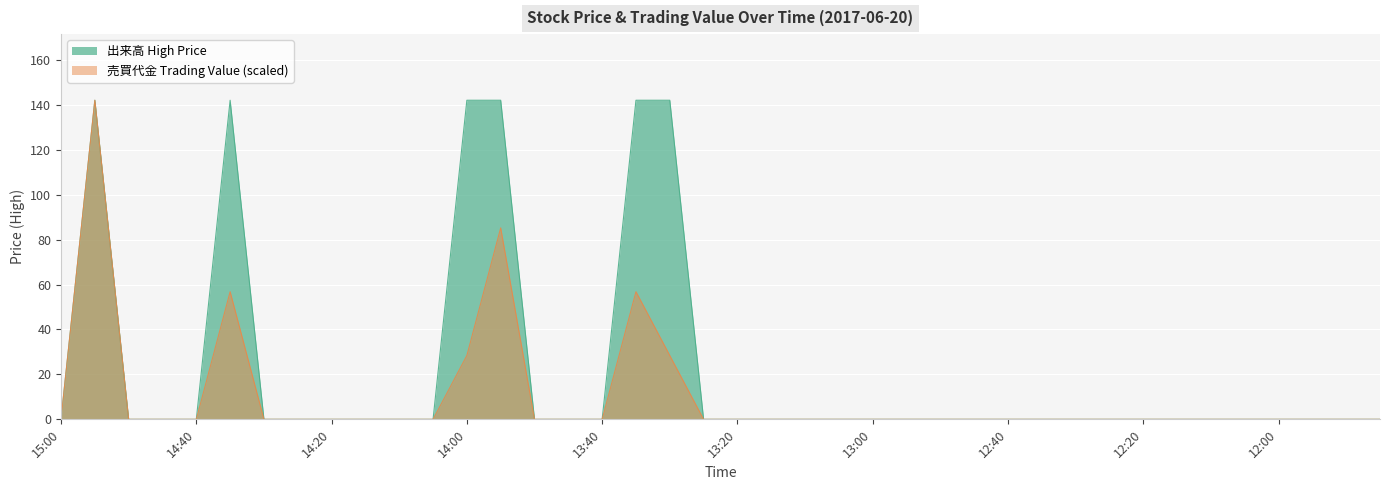

Reading left to right, what are all the values shown in this chart?

出来高 (High Price): 0.0	142.0	0.0	0.0	0.0	142.0	0.0	0.0	0.0	0.0	0.0	0.0	142.0	142.0	0.0	0.0	0.0	142.0	142.0	0.0	0.0	0.0	0.0	0.0	0.0	0.0	0.0	0.0	0.0	0.0	0.0	0.0	0.0	0.0	0.0	0.0	0.0	0.0	0.0	0.0
売買代金 (Trading Value): 0.0	142.0	0.0	0.0	0.0	56.8	0.0	0.0	0.0	0.0	0.0	0.0	28.4	85.2	0.0	0.0	0.0	56.8	28.4	0.0	0.0	0.0	0.0	0.0	0.0	0.0	0.0	0.0	0.0	0.0	0.0	0.0	0.0	0.0	0.0	0.0	0.0	0.0	0.0	0.0